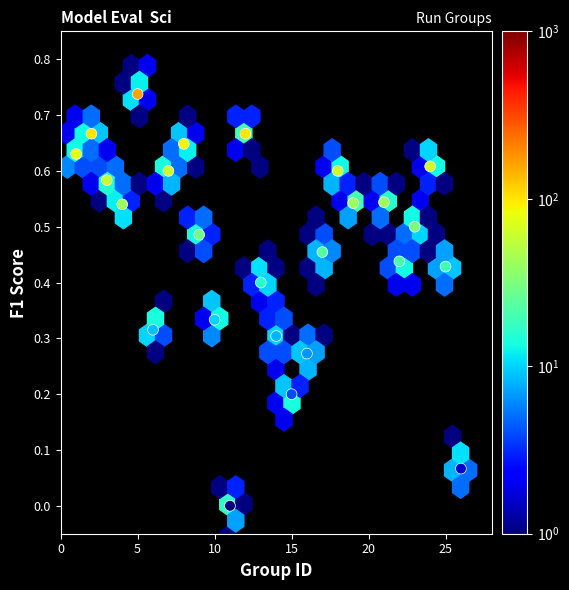

What is the range of X values (max minus min)?

25.0